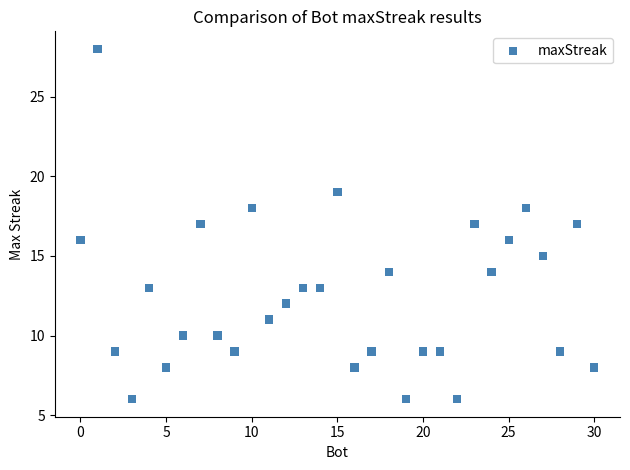

What is the range of X values (max minus min)?

30